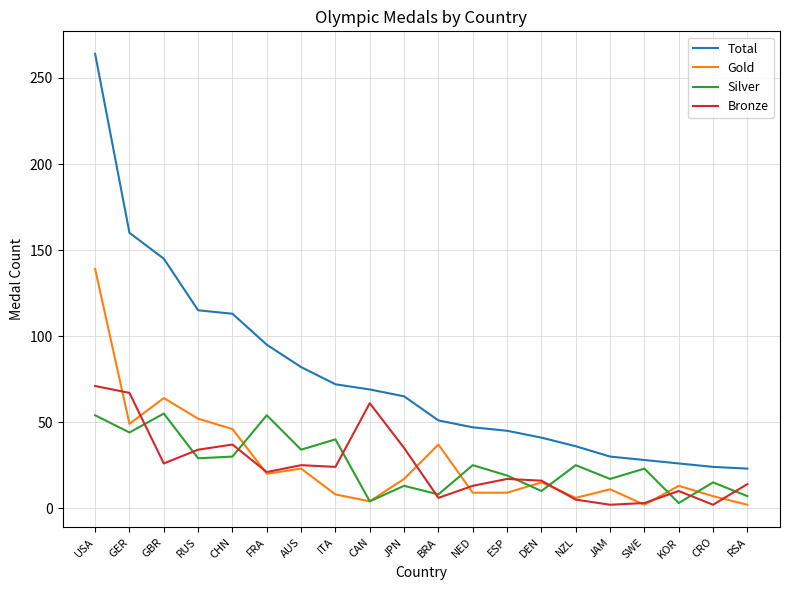

What is the difference between the Bronze values at AUS and NED?

12